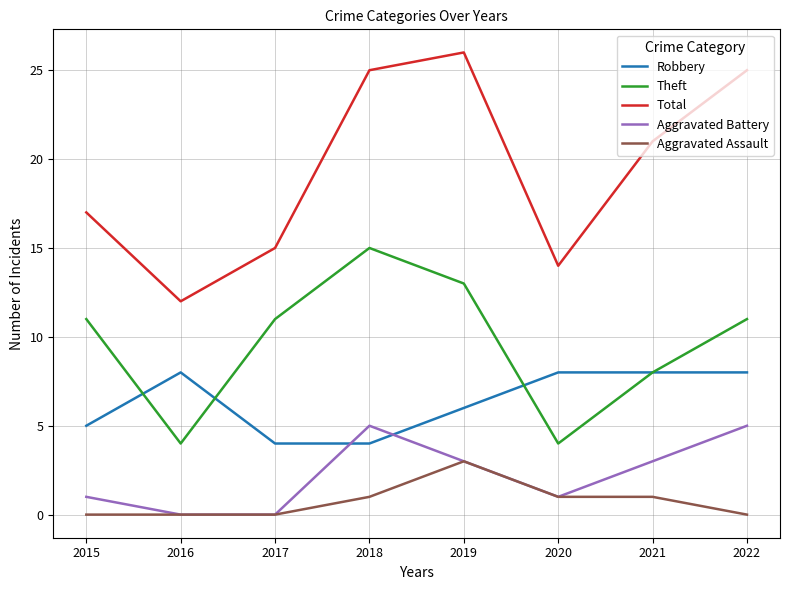

What are all the series names shown in the legend?

Robbery, Theft, Total, Aggravated Battery, Aggravated Assault